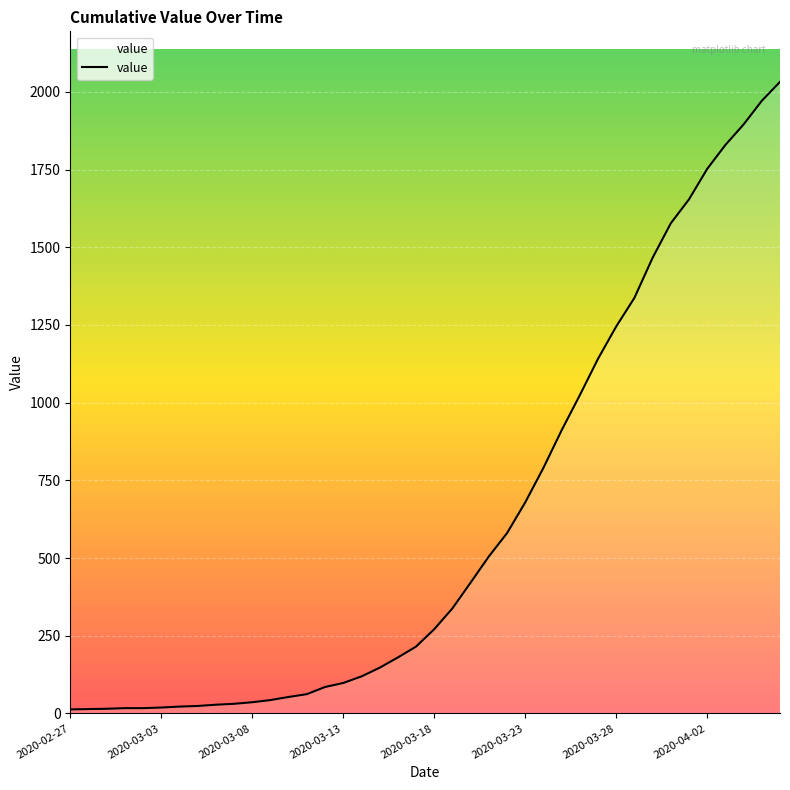

What is the maximum value shown in the chart?

2032